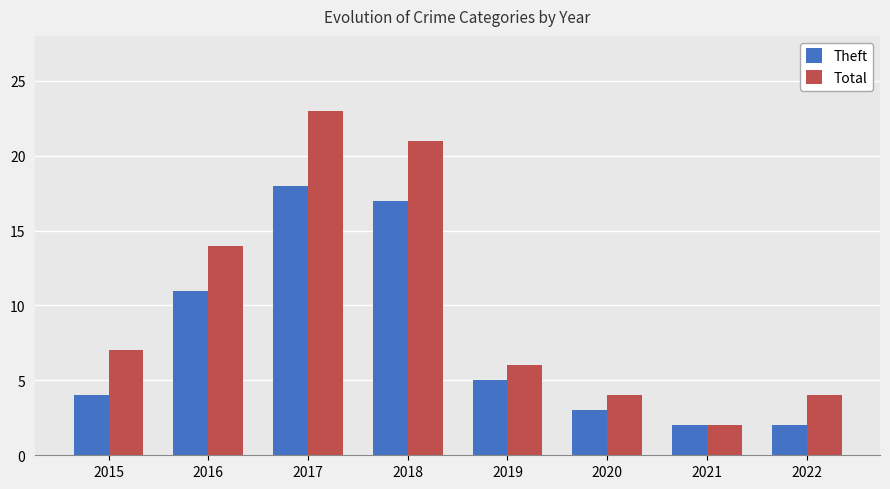

What is the difference between the maximum and minimum values in the Theft series?

16